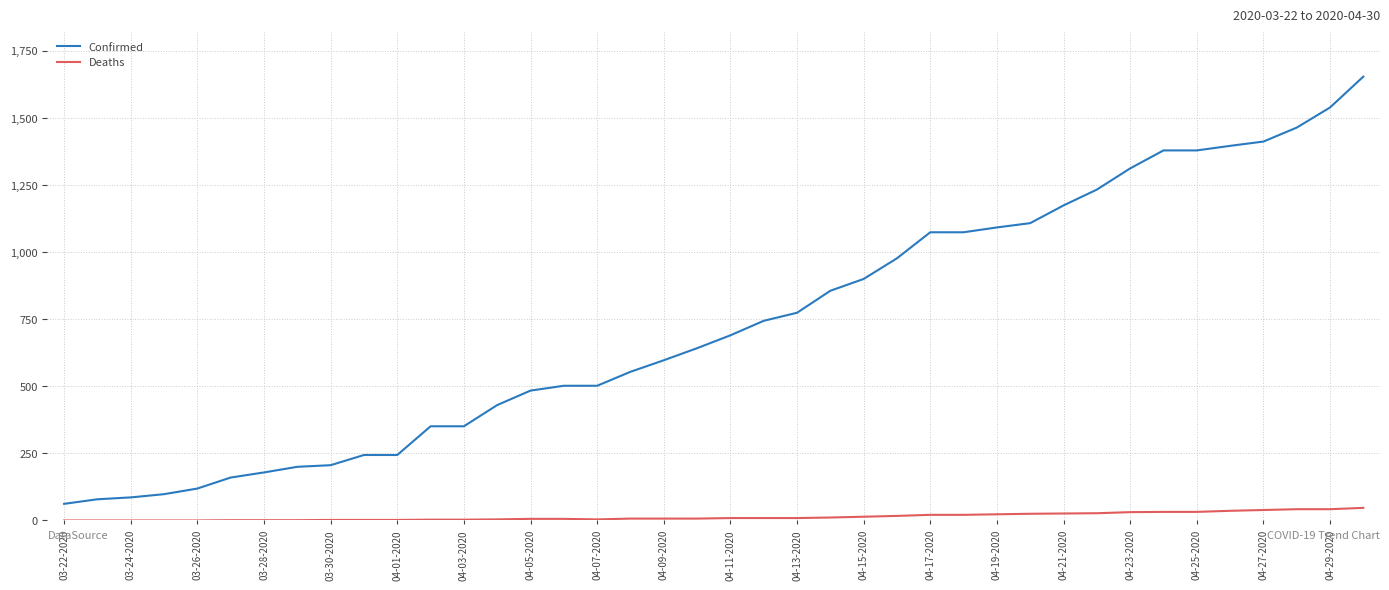

What are all the series names shown in the legend?

Confirmed, Deaths